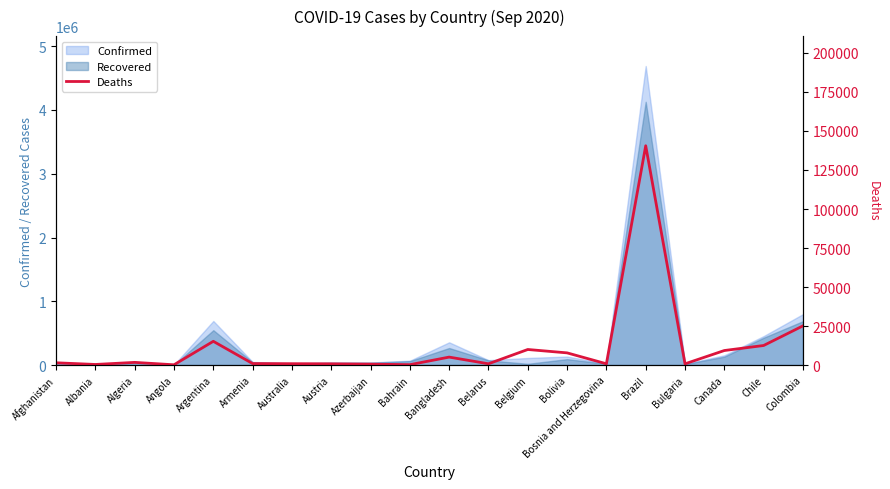

Reading left to right, what are all the values shown in this chart?

Afghanistan=1451	Albania=373	Algeria=1707	Angola=167	Argentina=15208	Armenia=947	Australia=870	Austria=786	Azerbaijan=583	Bahrain=236	Bangladesh=5093	Belarus=807	Belgium=9969	Bolivia=7800	Bosnia and Herzegovina=808	Brazil=140537	Bulgaria=789	Canada=9306	Chile=12527	Colombia=25103